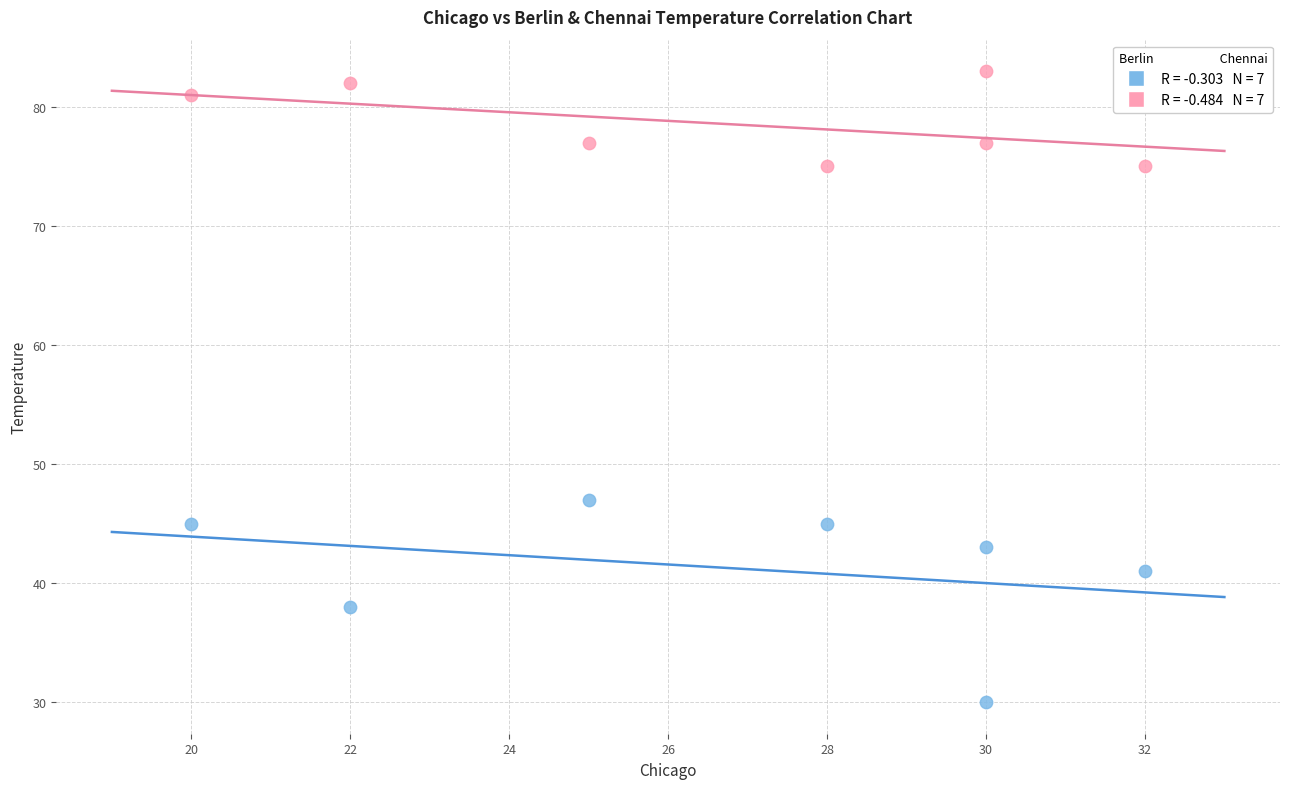

Across all data points, what is the range of X values (max minus min)?

12